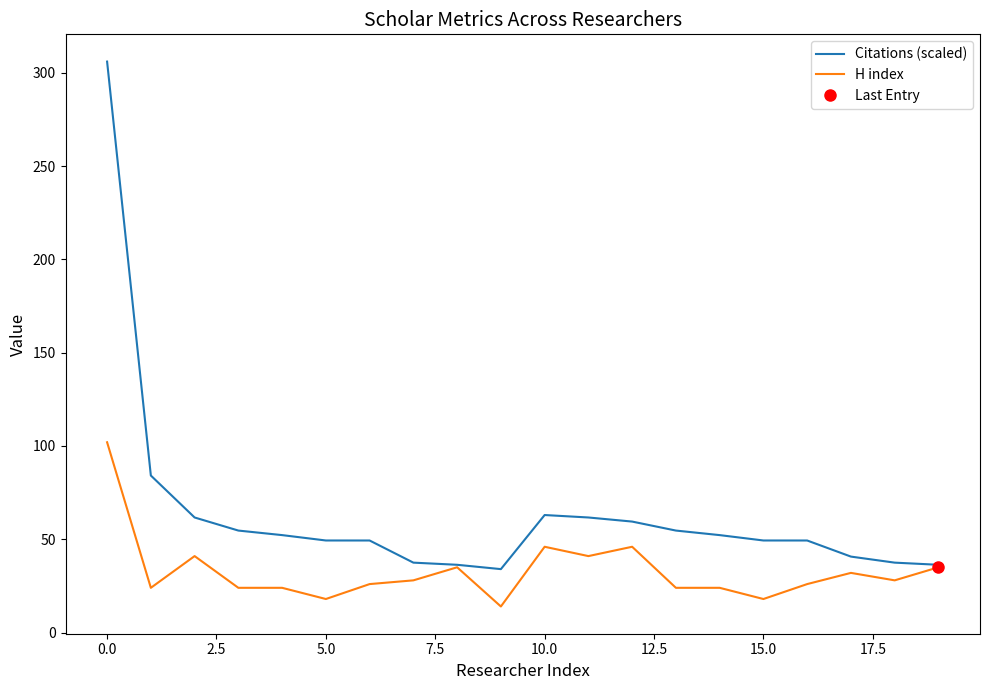

In Citations (scaled), how many points are higher than both neighbors (excluding endpoints)?

1